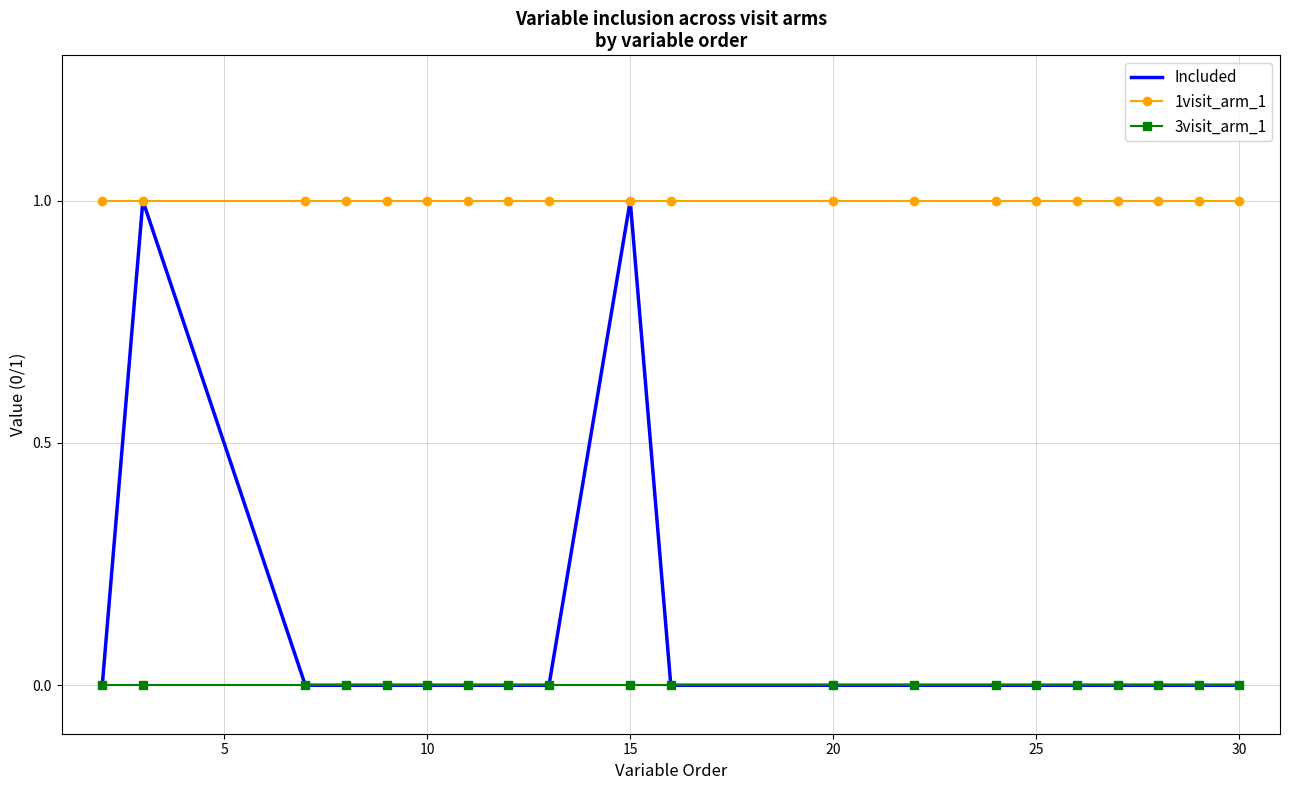

What is the maximum value for 1visit_arm_1?

1